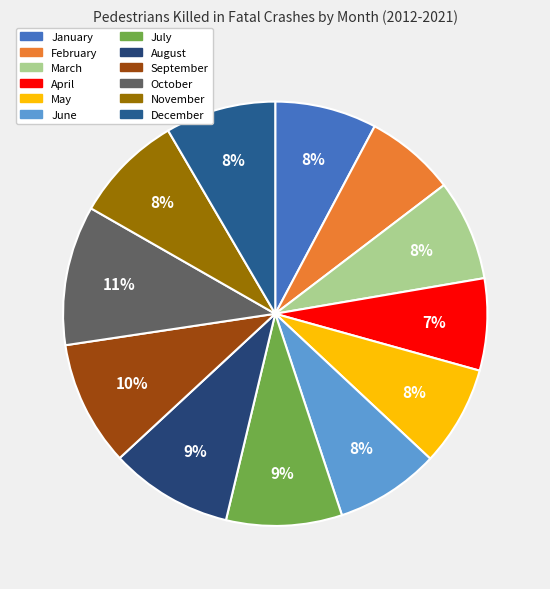

What percentage is NOT represented by October?

89.4%